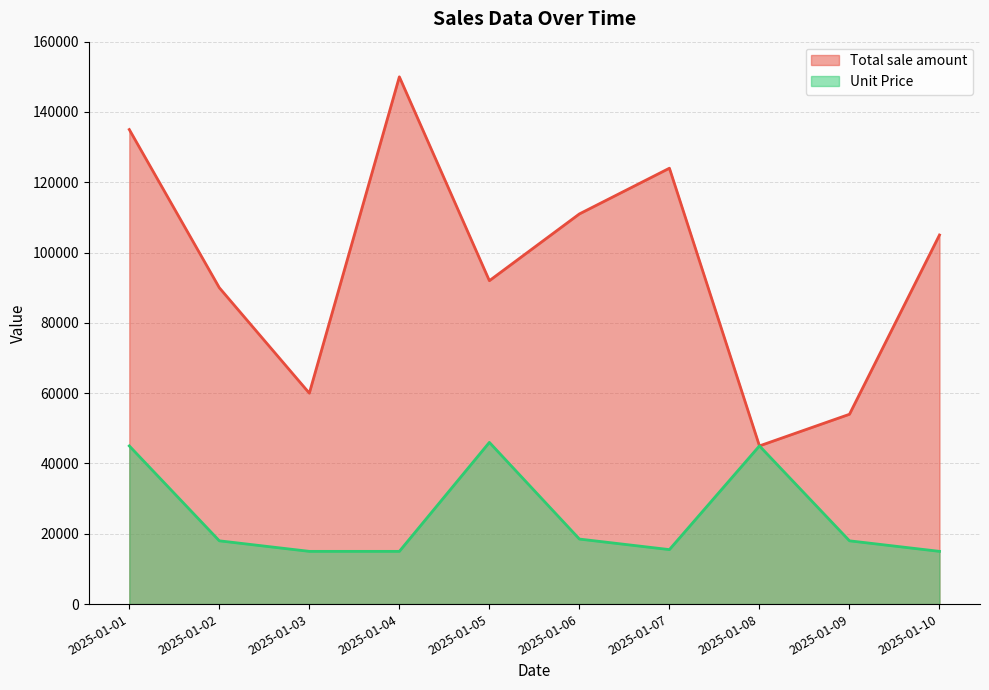

List the series in order of their overall mean, highest first.

Total sale amount, Unit Price